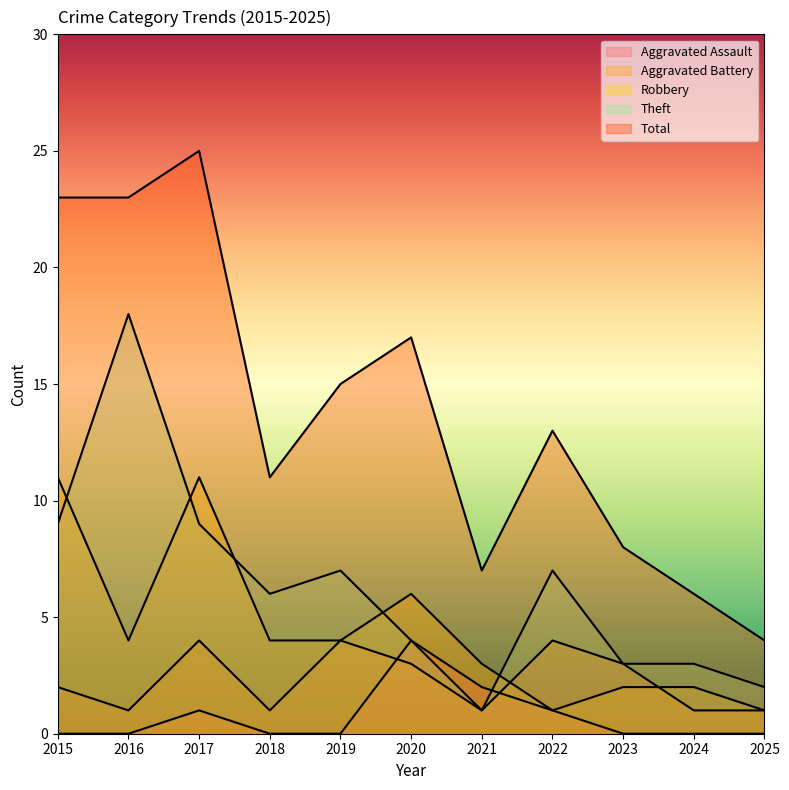

What is the value of the Theft point at the 10th from the left?

3